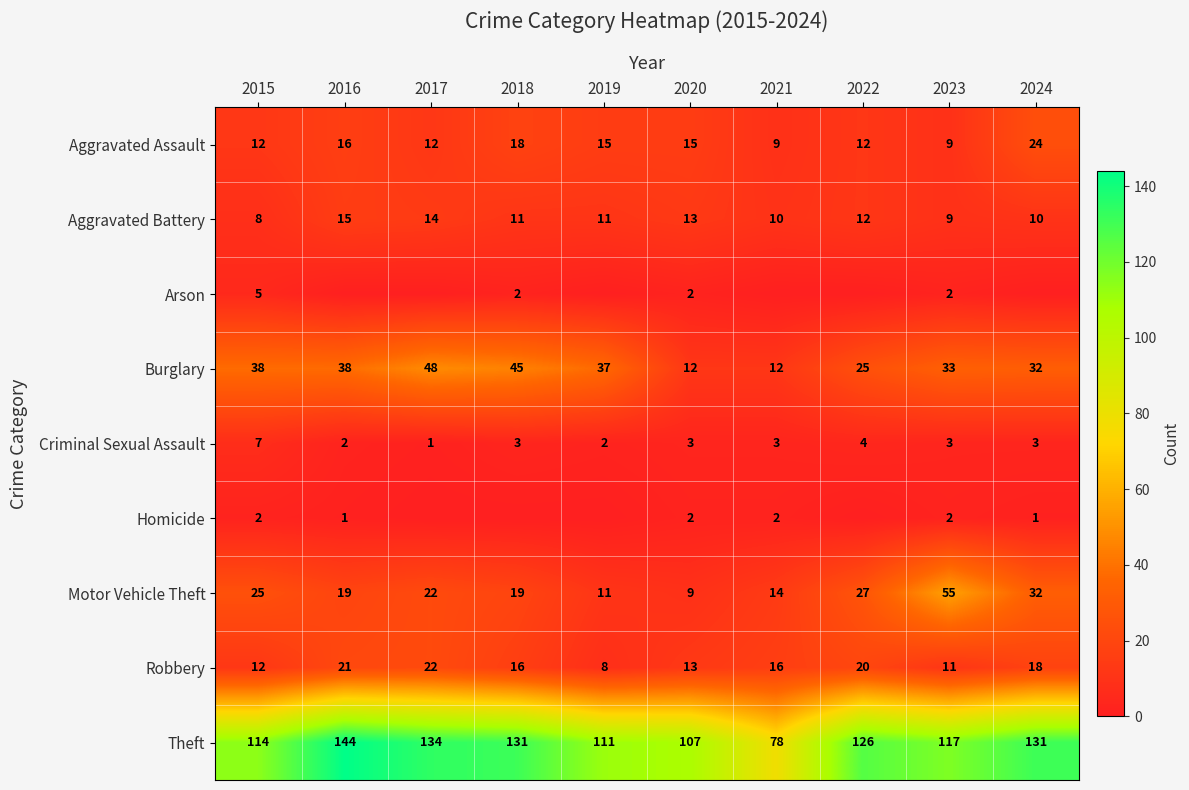

Which label corresponds to the largest value in the chart?

2016